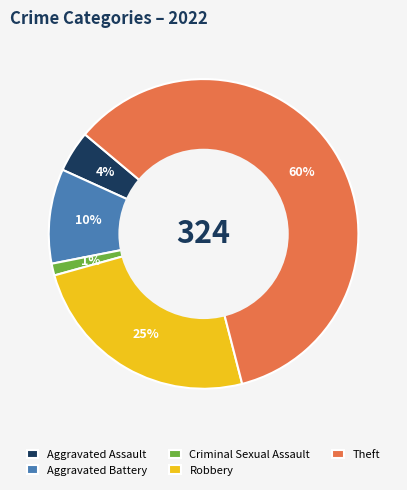

To the nearest percent, what is the average slice percentage?

20%